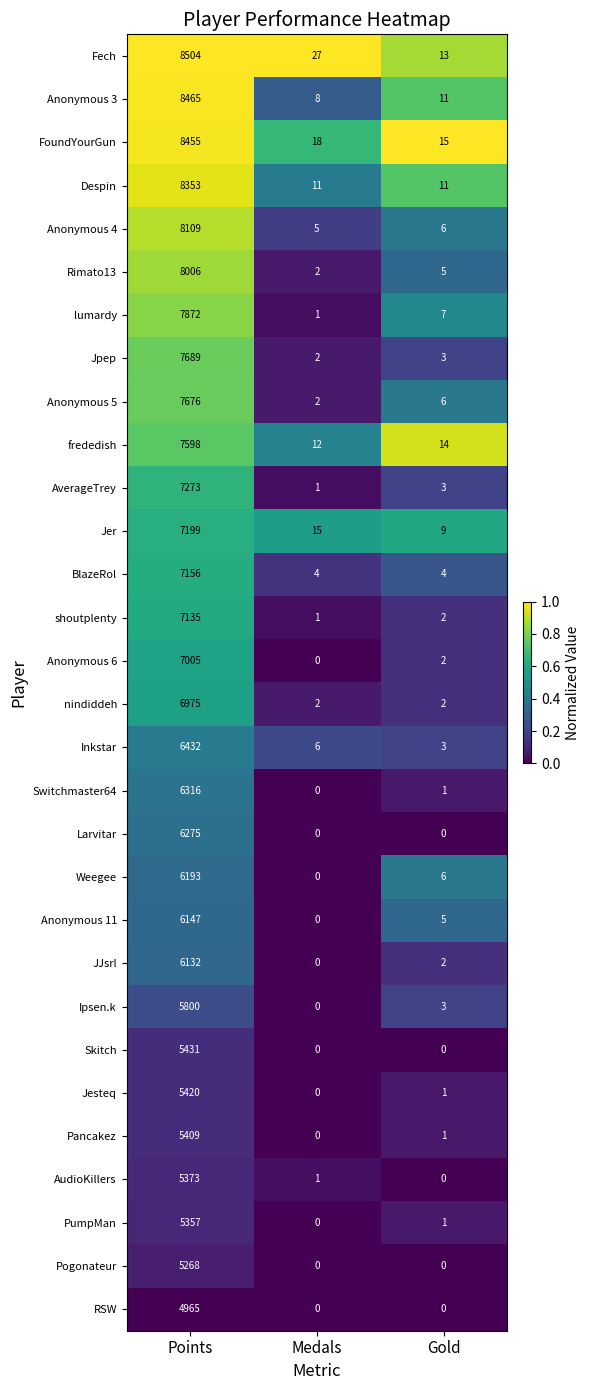

How many data points does each series have?

3